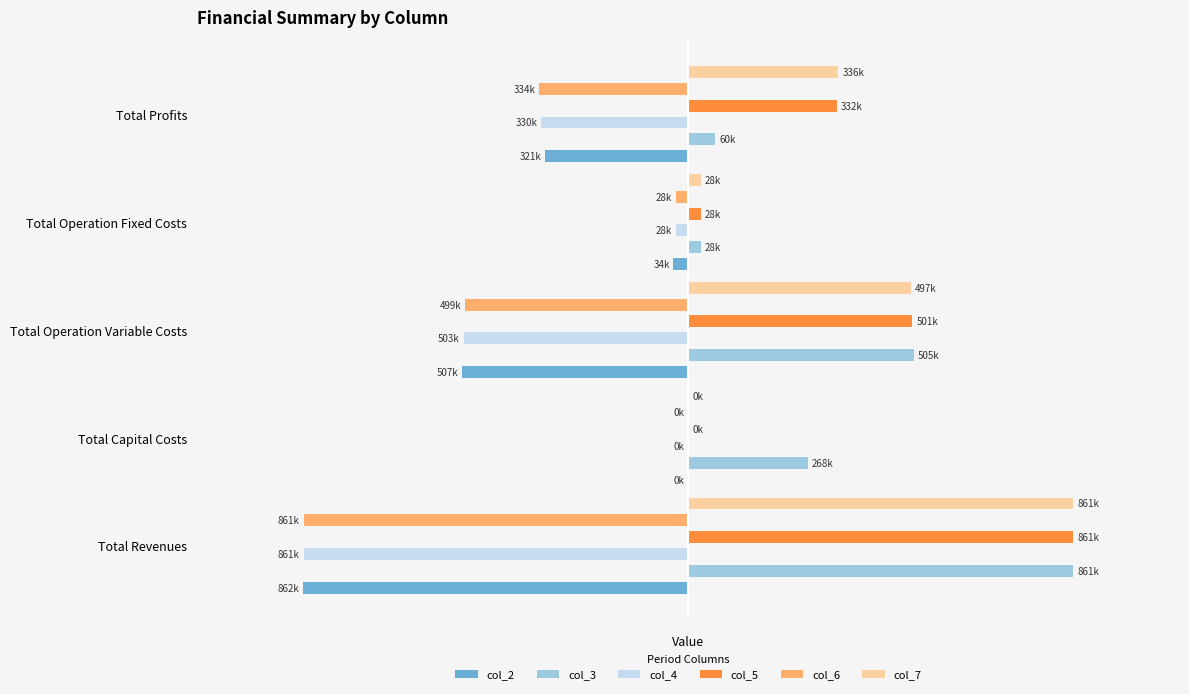

The col_4 series shows -129326.1 at Total Profits. True or false?

False